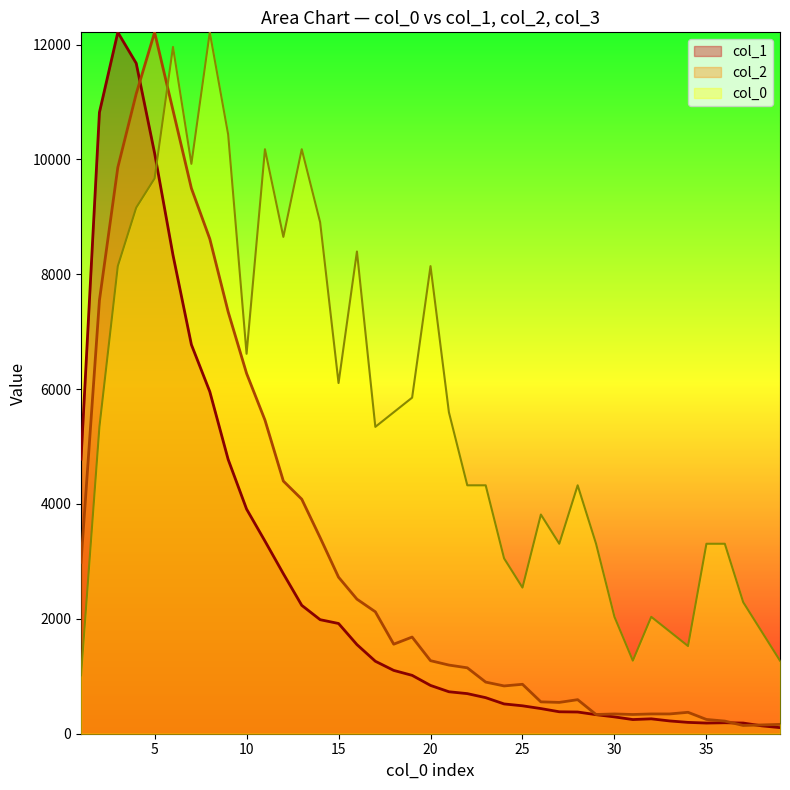

In col_1, how many points are lower than both neighbors (excluding endpoints)?

2